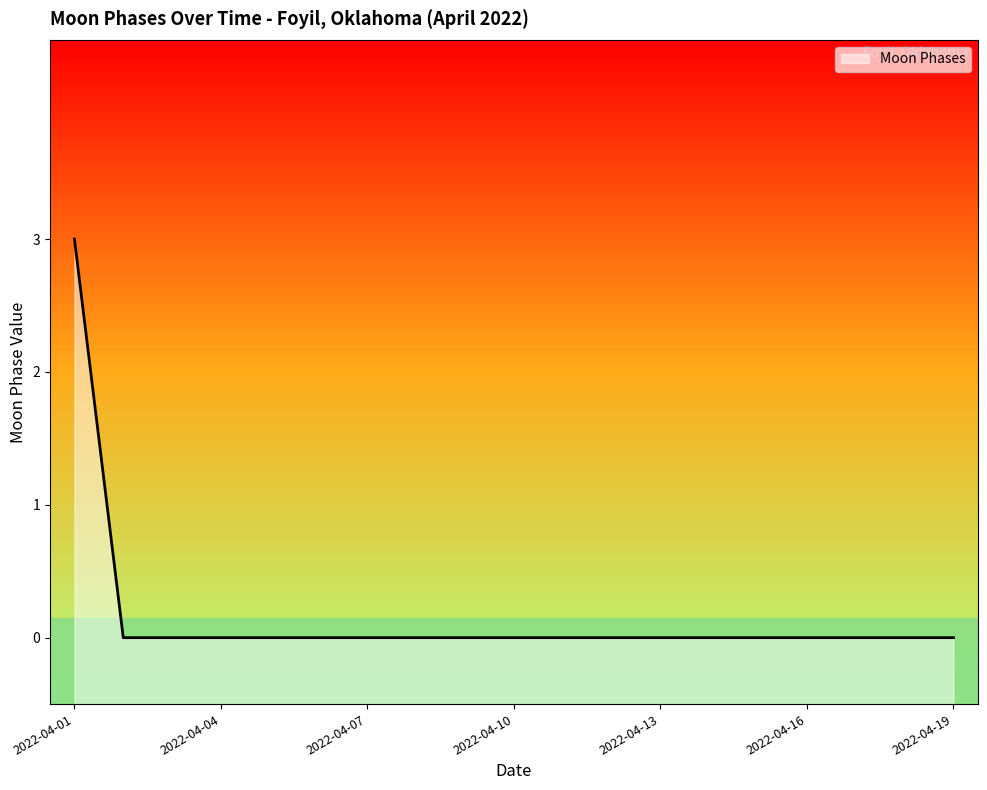

The chart shows a value of 0 at 2022-04-07. True or false?

True